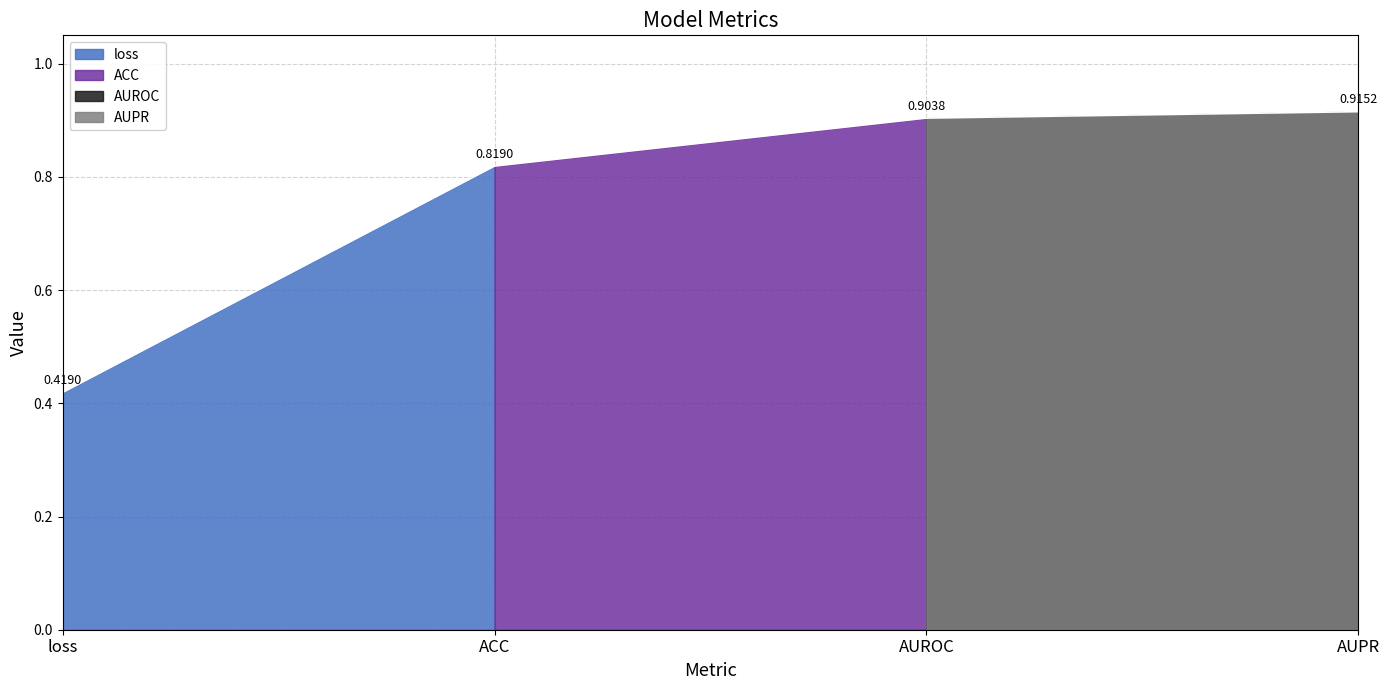

List the labels in order of value, largest first.

AUPR, AUROC, ACC, loss